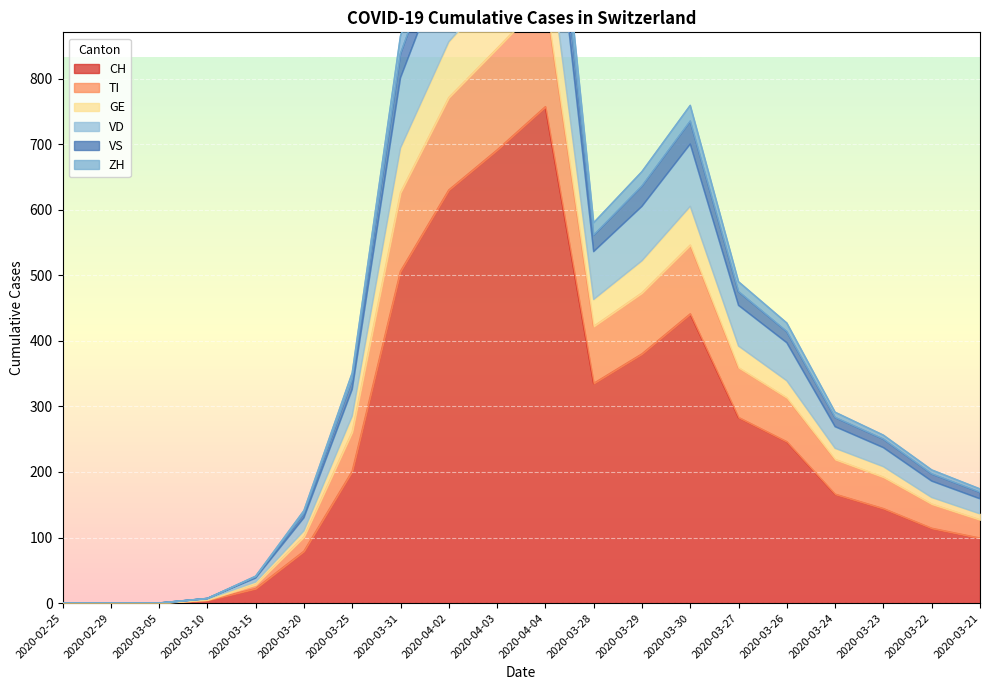

What is the highest value of the CH series?

757